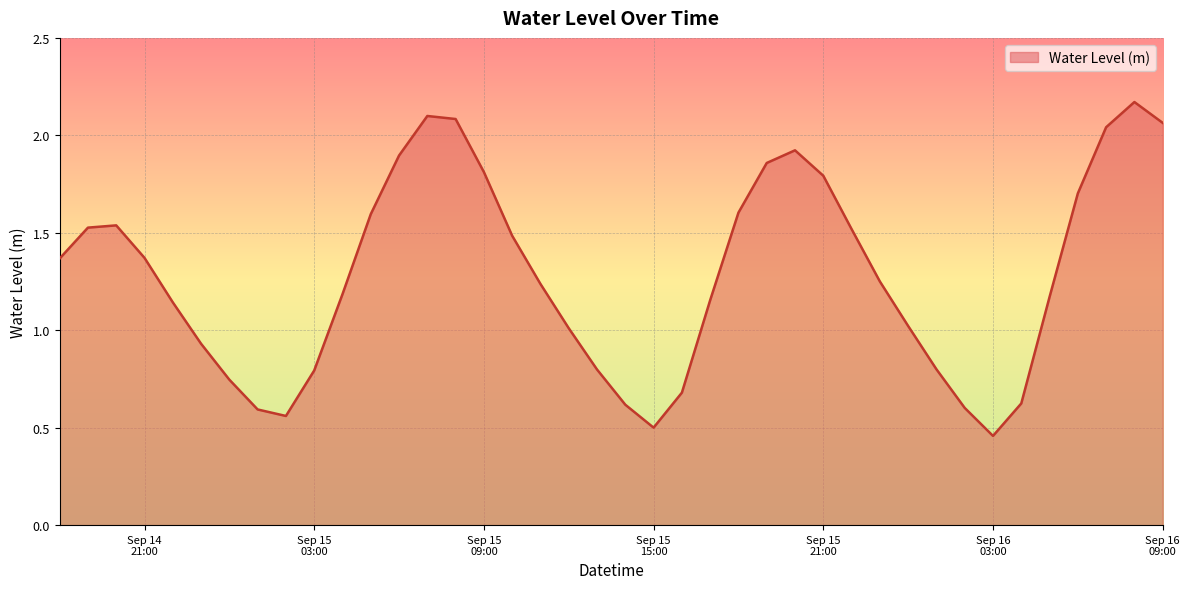

What is the sum of all values?

51.3